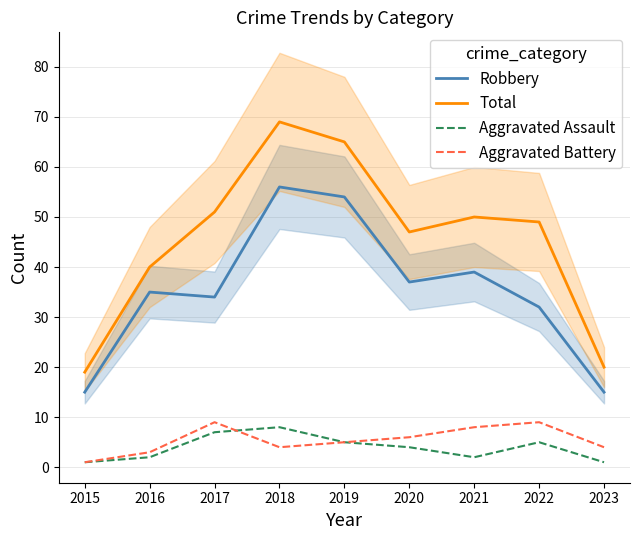

What is the sum of all Aggravated Battery values?

49